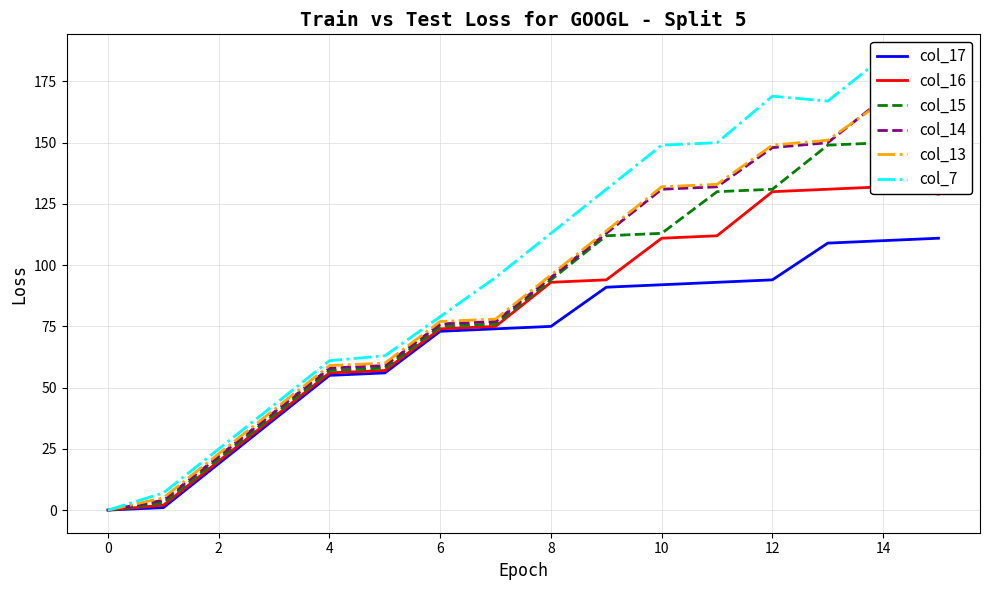

Reading left to right, extract all data points from this chart.

col_17: 0	1	19	37	55	56	73	74	75	91	92	93	94	109	110	111
col_16: 0	2	20	38	56	57	74	75	93	94	111	112	130	131	132	129
col_15: 0	3	21	39	57	58	75	76	94	112	113	130	131	149	150	147
col_14: 0	4	22	40	58	59	76	77	95	113	131	132	148	150	168	158
col_13: 0	5	23	41	59	60	77	78	96	114	132	133	149	151	167	147
col_7: 0	7	25	43	61	63	79	95	113	131	149	150	169	167	185	169